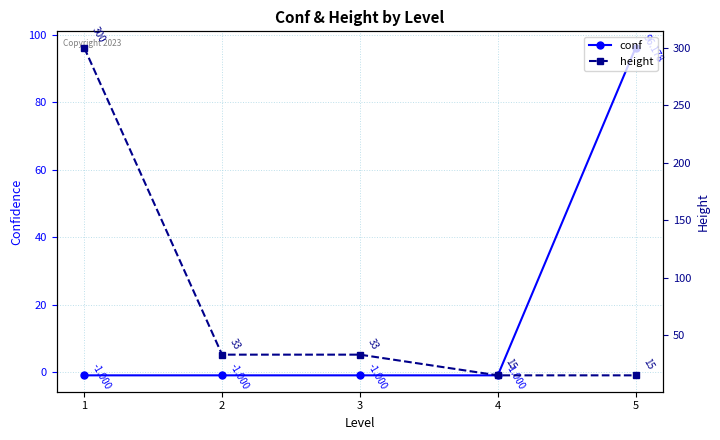

After their last crossing, which series has the higher values: height or conf?

conf